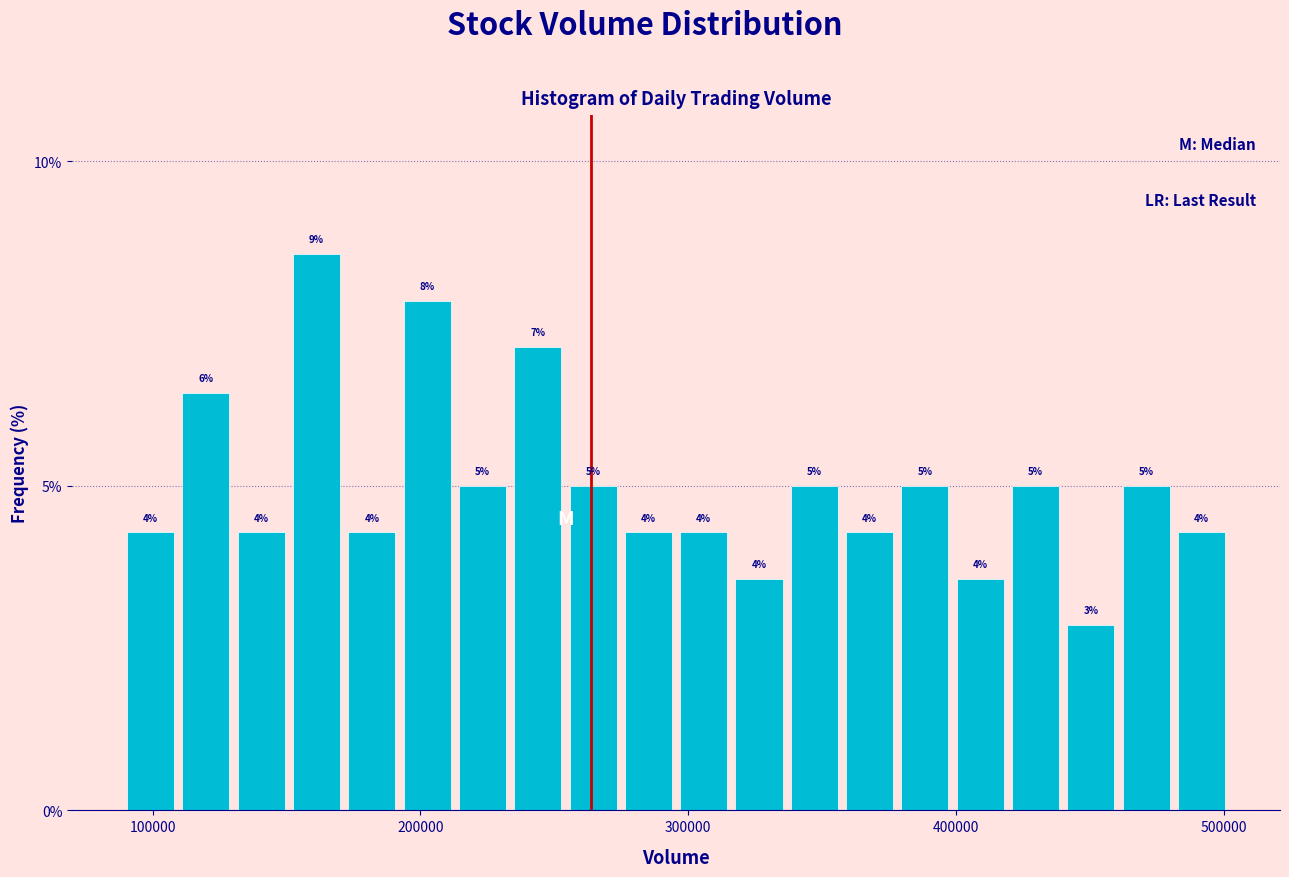

Around what value on the x-axis is the tallest bar? Give the approximate position of its centre, as read against the axis.

160000